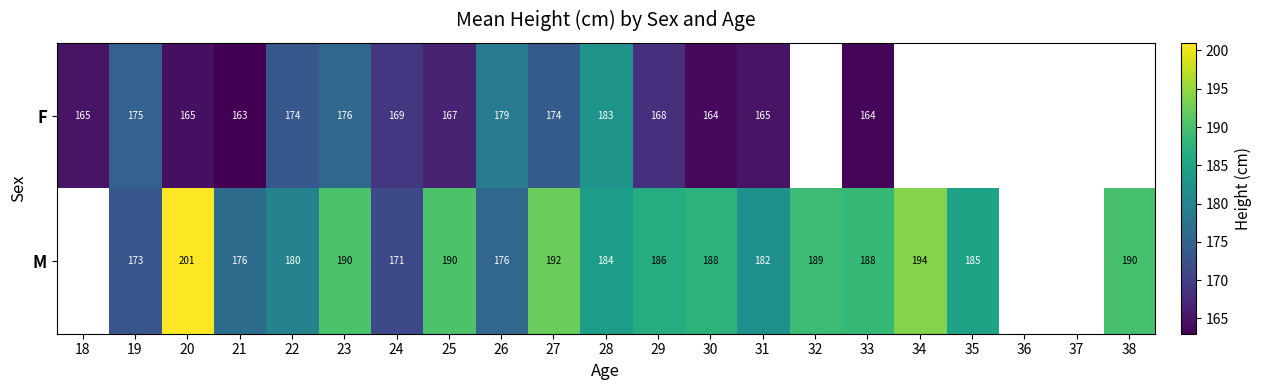

Rank the series at 29 from lowest to highest value.

F, M